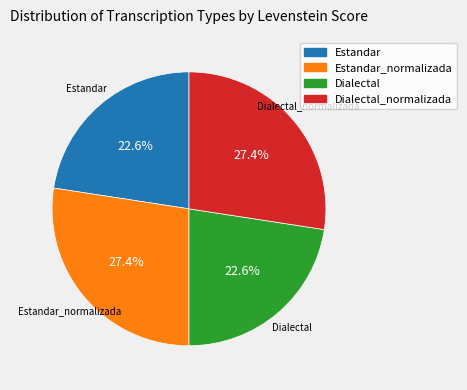

Does any single category account for the majority?

No